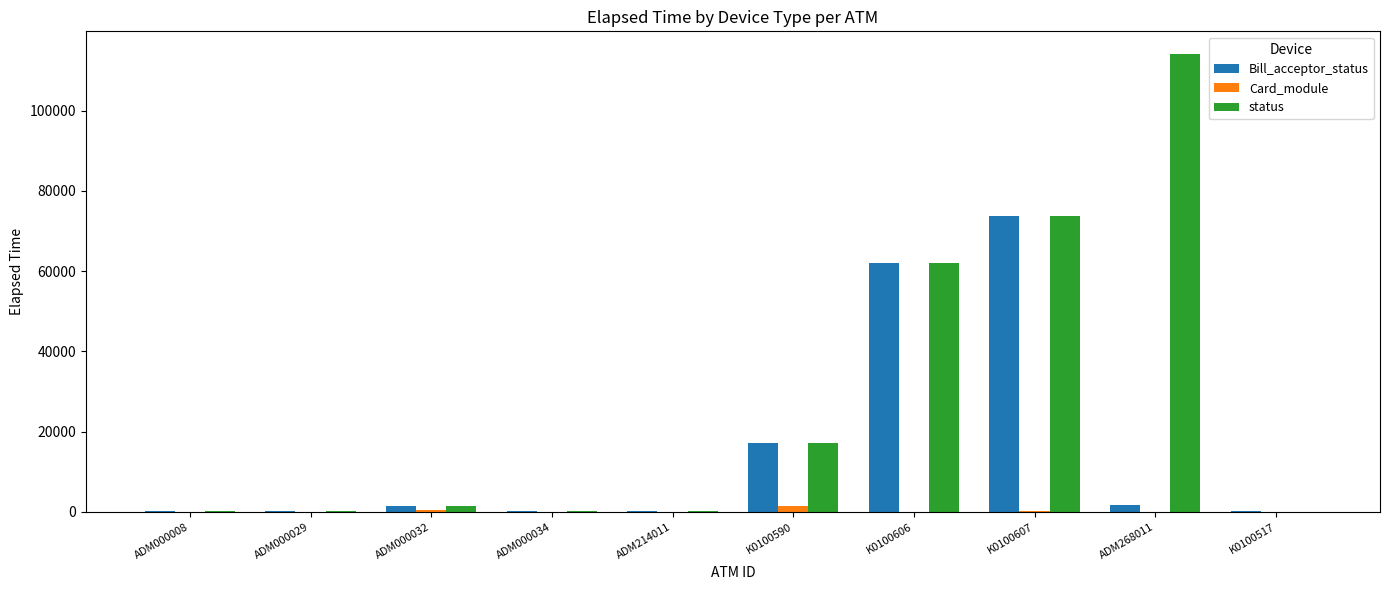

What are all the series names shown in the legend?

Bill_acceptor_status, Card_module, status